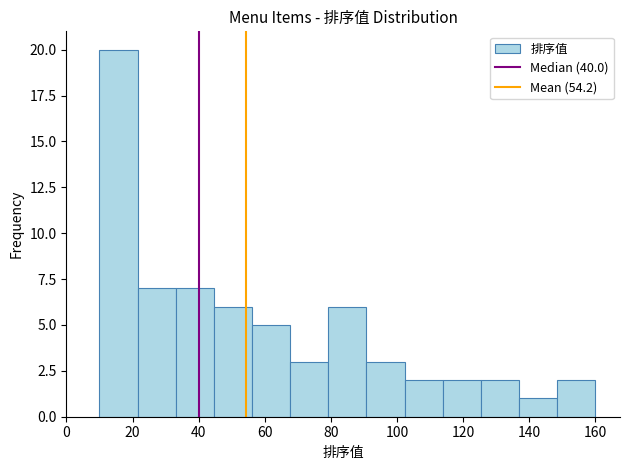

How tall is the bar that spans 148 to 160 on the x-axis? Neither the bar edges nor the heights are printed on the chart, so give them approximately, as read against the axes.

2